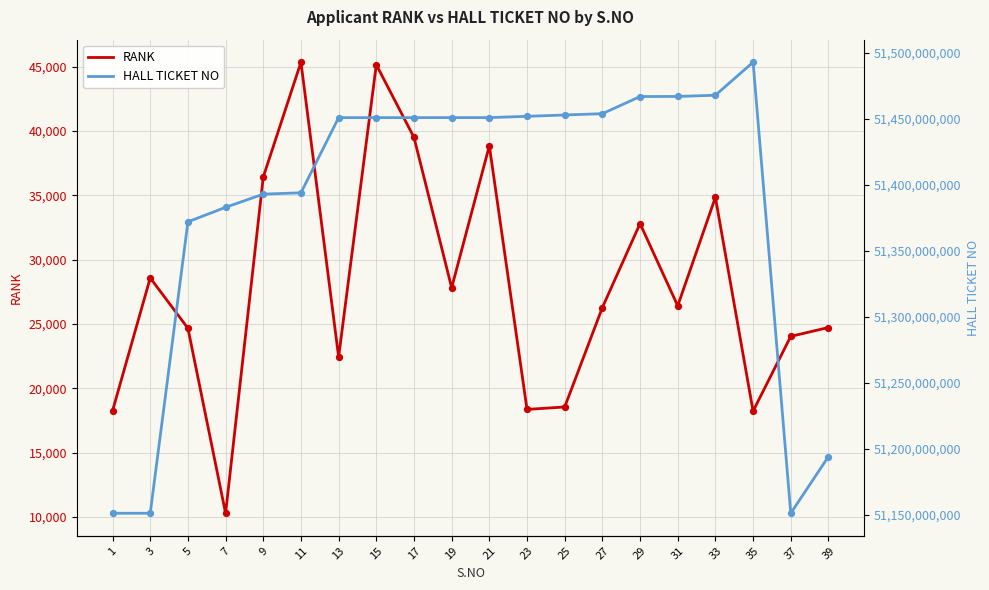

Is the value of HALL TICKET NO at 23 greater than the value of RANK at 3?

Yes